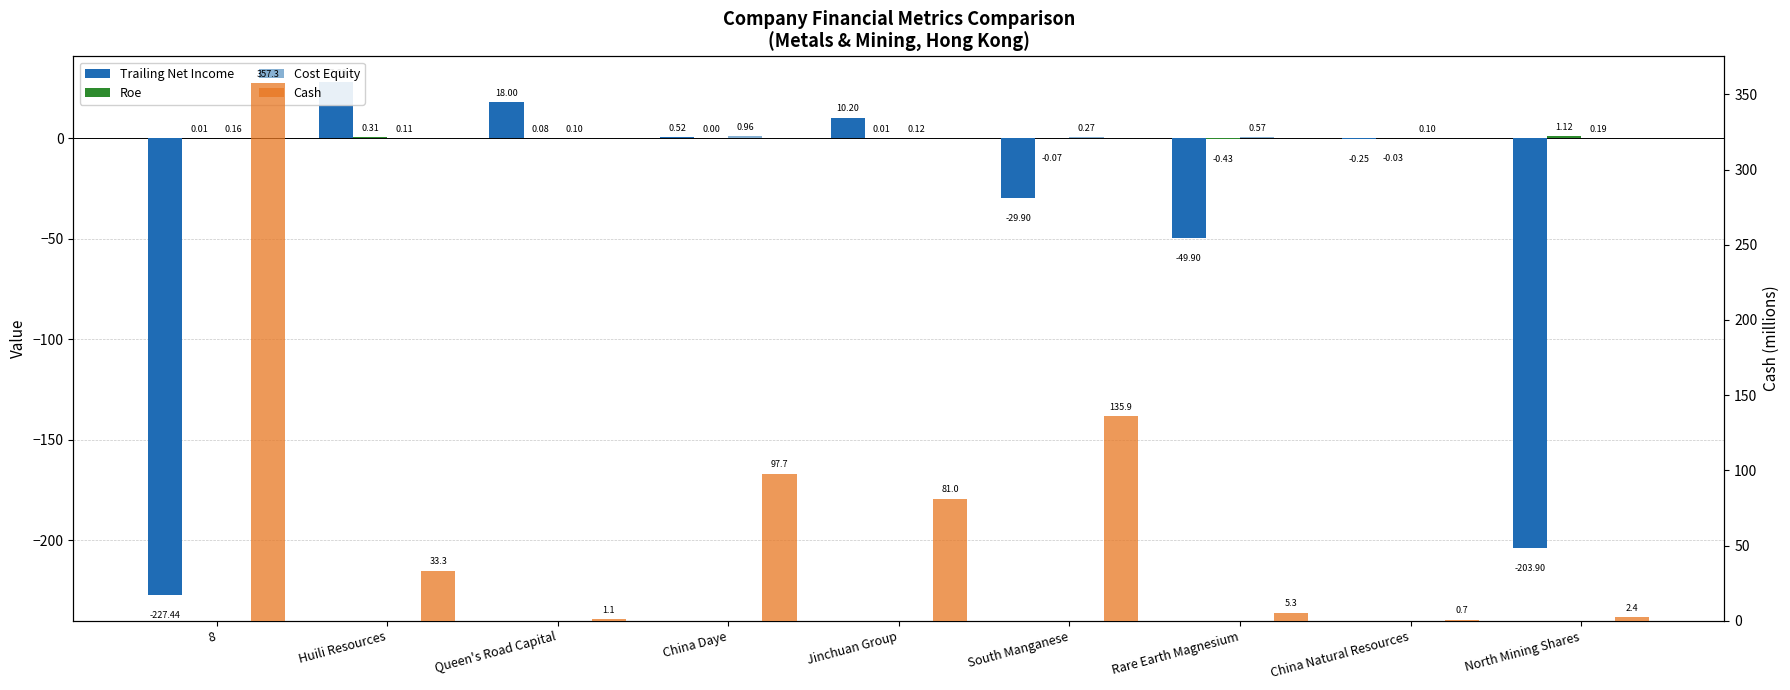

What is the lowest value of the Cash series?

0.7